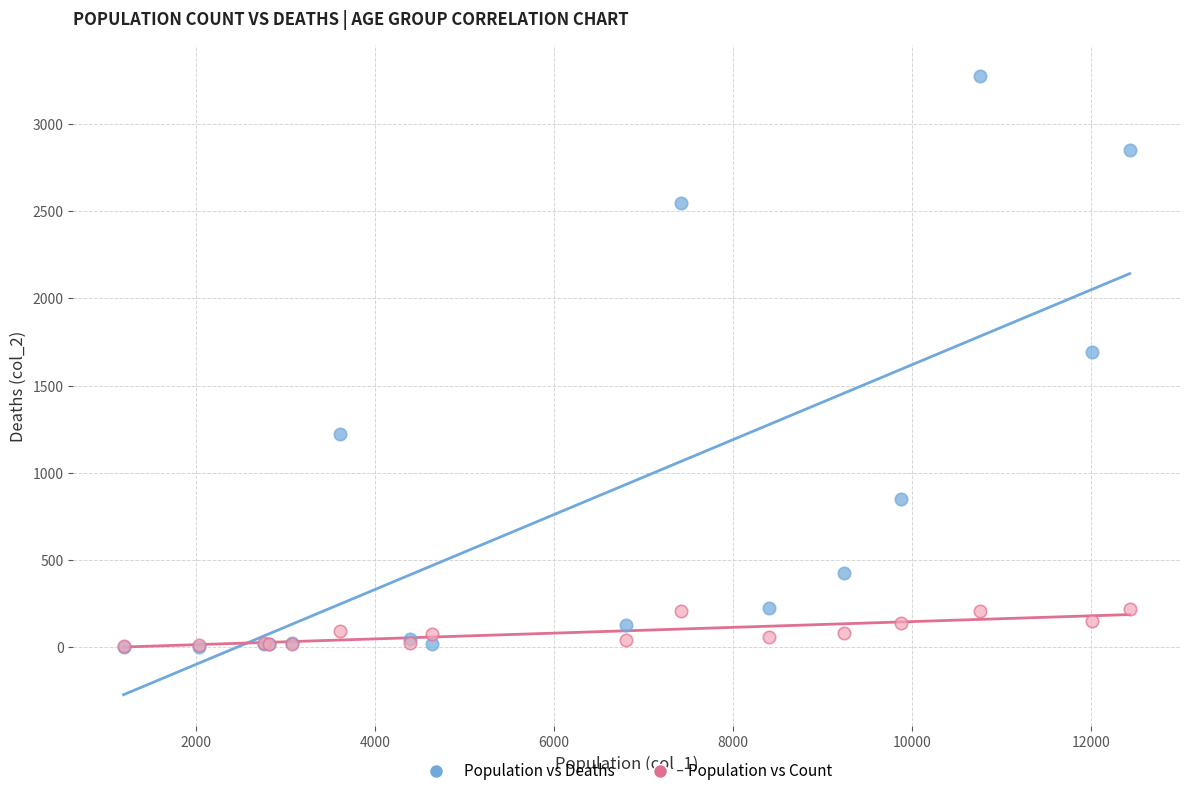

Across all series, what Y value is closest to 1638?

1690